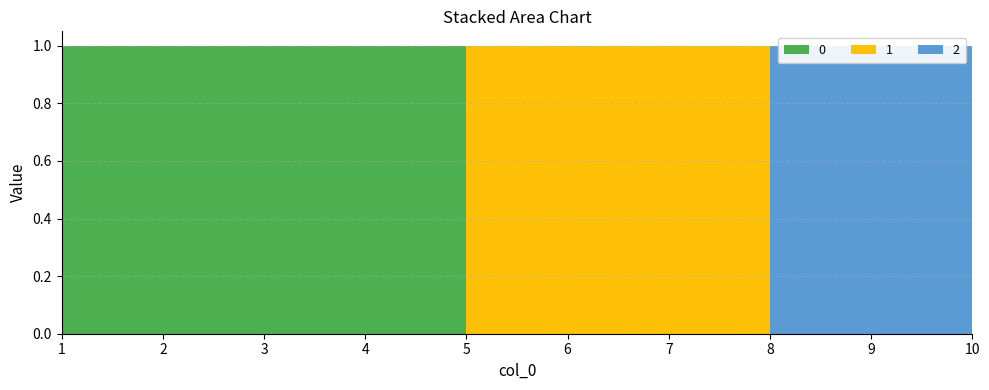

Reading left to right, extract all data points from this chart.

0: 1	1	1	1	0	0	0	0	0	0
1: 0	0	0	0	1	1	1	0	0	0
2: 0	0	0	0	0	0	0	1	1	1